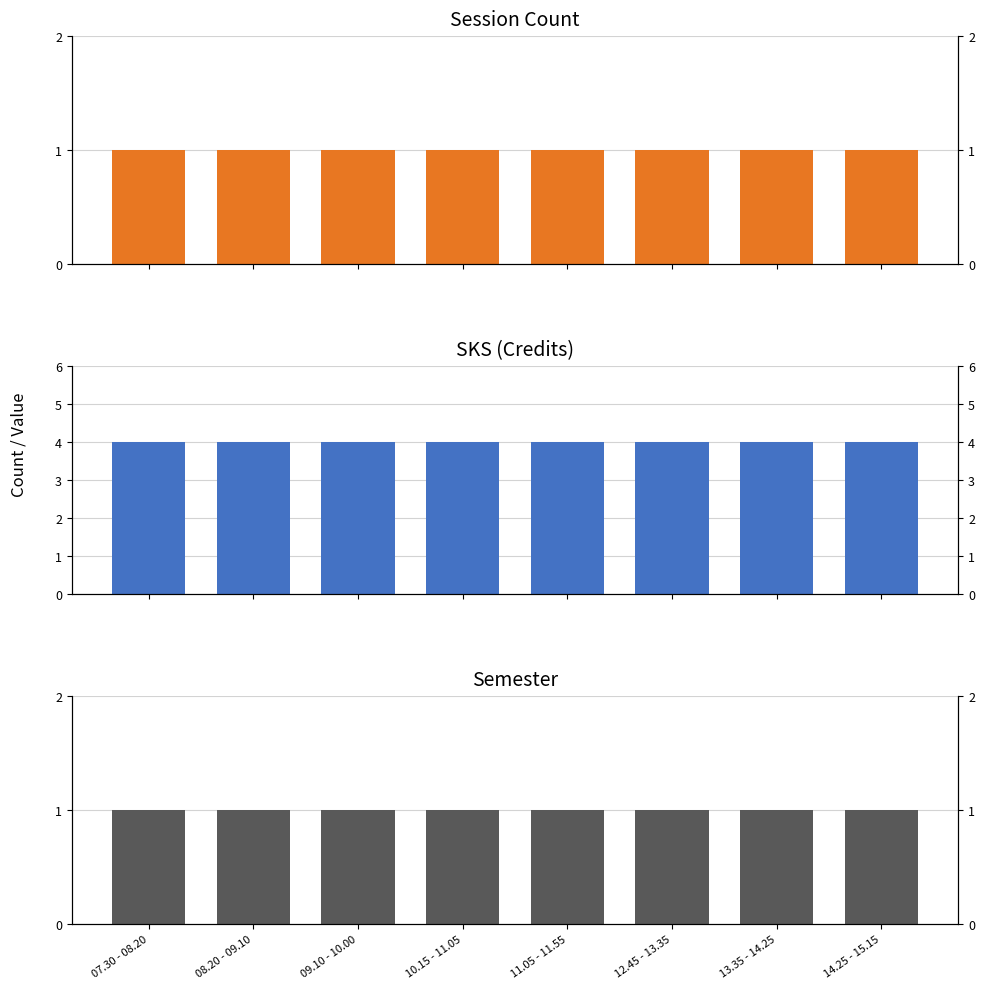

What is the total value across all series at 10.15 - 11.05?

6